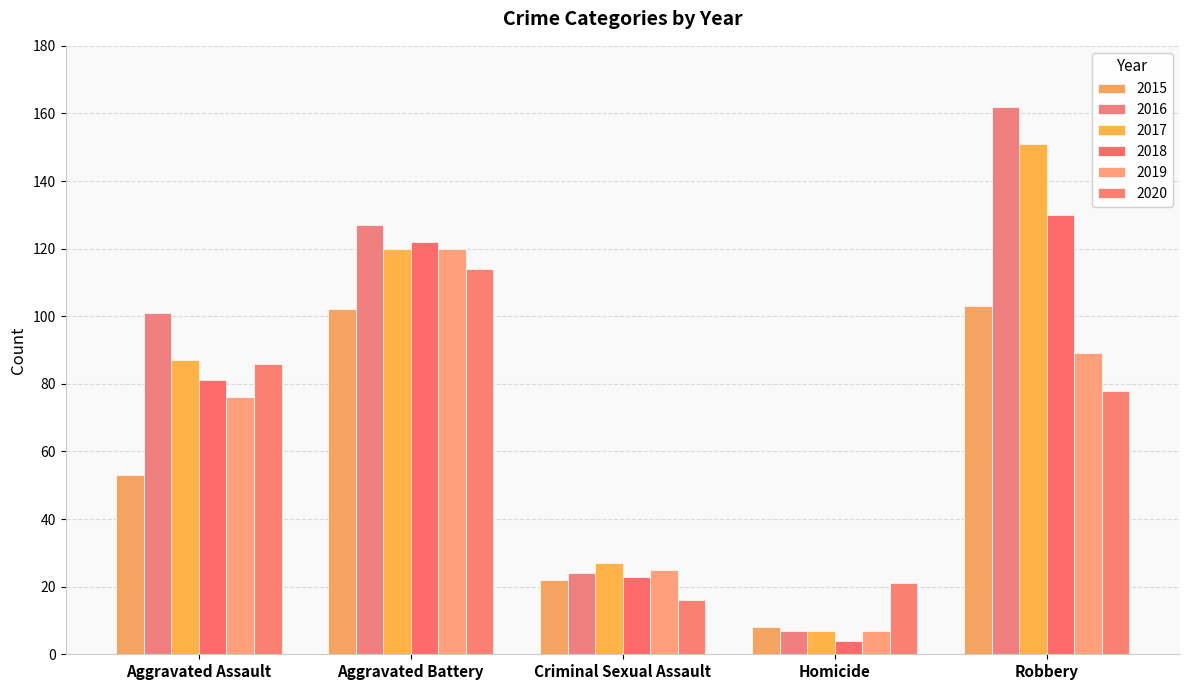

What is the label of the 1st bar from the right?

Robbery